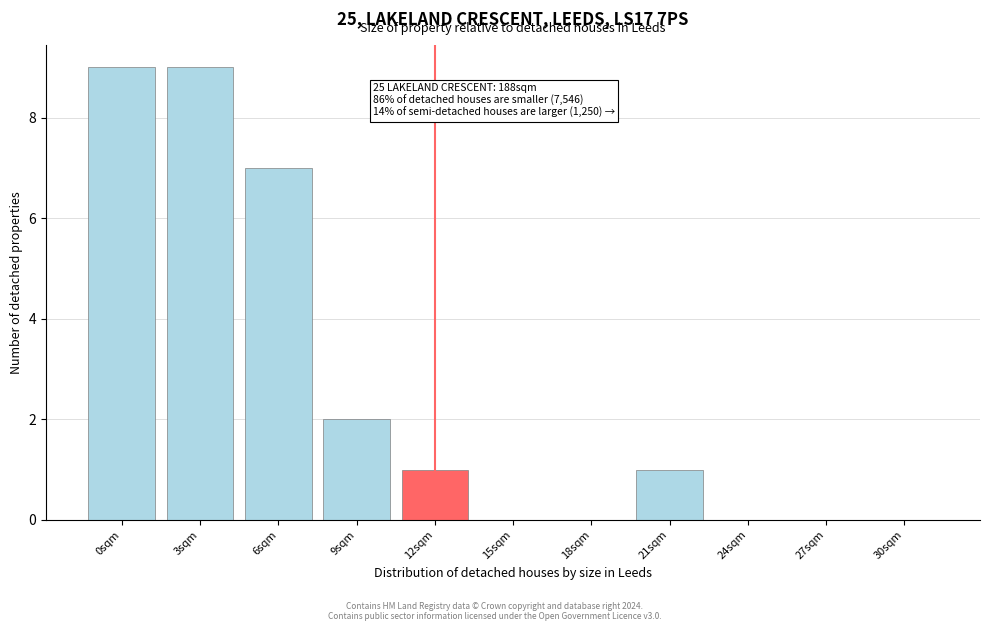

Reading right to left, extract all data points from this chart.

30sqm=0	27sqm=0	24sqm=0	21sqm=1	18sqm=0	15sqm=0	12sqm=1	9sqm=2	6sqm=7	3sqm=9	0sqm=9